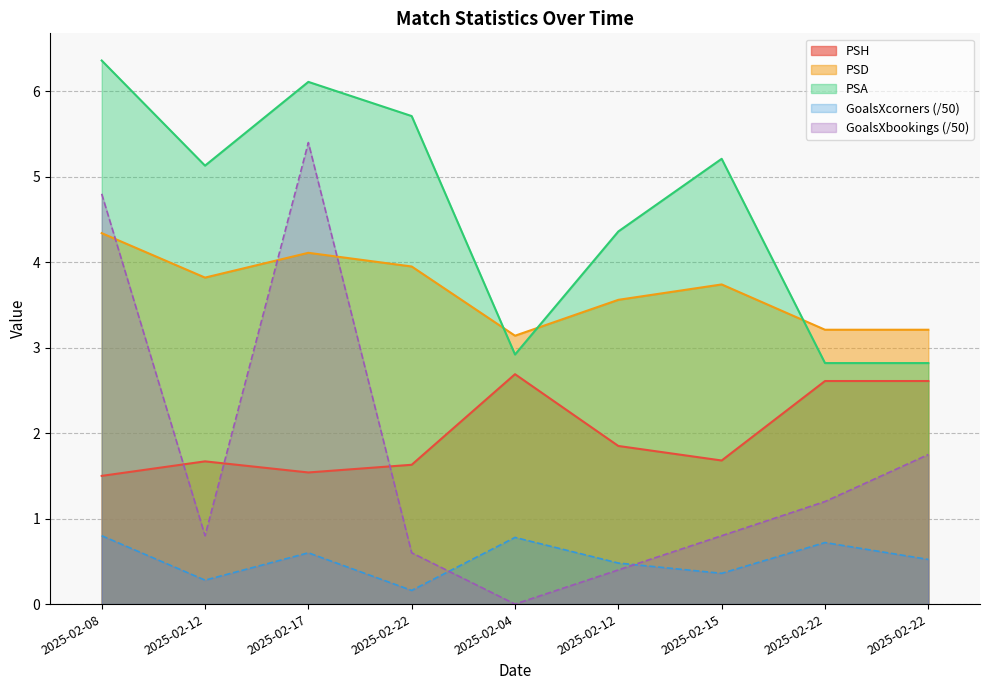

What is the total value across all series at 2025-02-15?

11.8